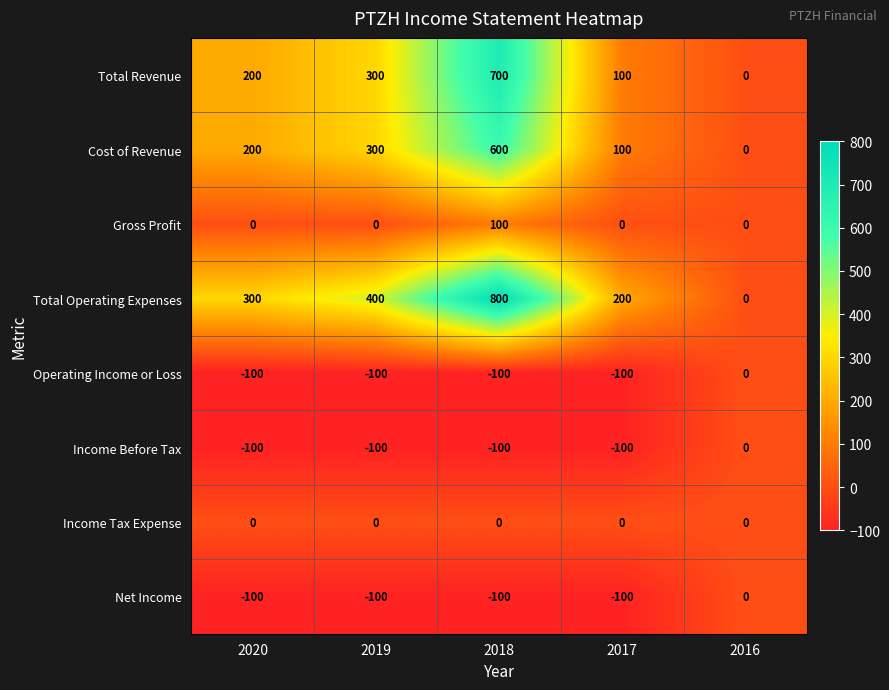

True or false: Net Income has a value of -145 at 2018.

False